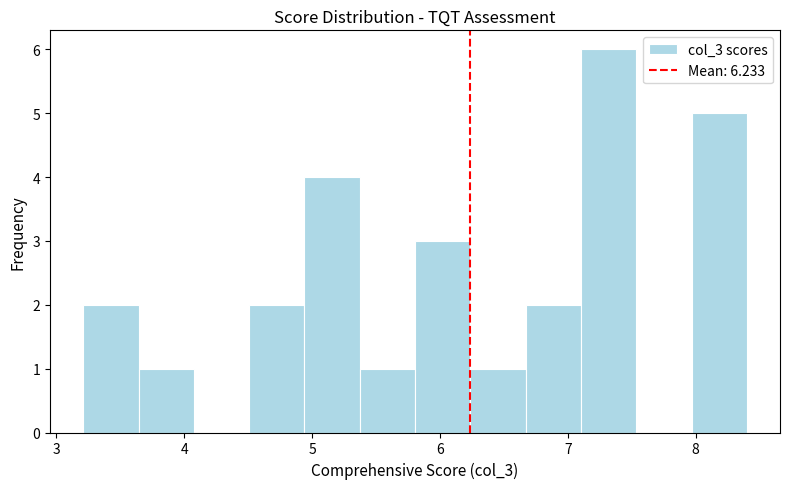

Reading left to right, list every bar in this chart as the range it spans on the x-axis followed by its height. Neither the bar edges nor the heights are printed on the chart, so give them approximately, as read against the axes.

3.2 to 3.6: 2
3.6 to 4.1: 1
4.1 to 4.5: 0
4.5 to 4.9: 2
4.9 to 5.4: 4
5.4 to 5.8: 1
5.8 to 6.2: 3
6.2 to 6.7: 1
6.7 to 7.1: 2
7.1 to 7.5: 6
7.5 to 8.0: 0
8.0 to 8.4: 5